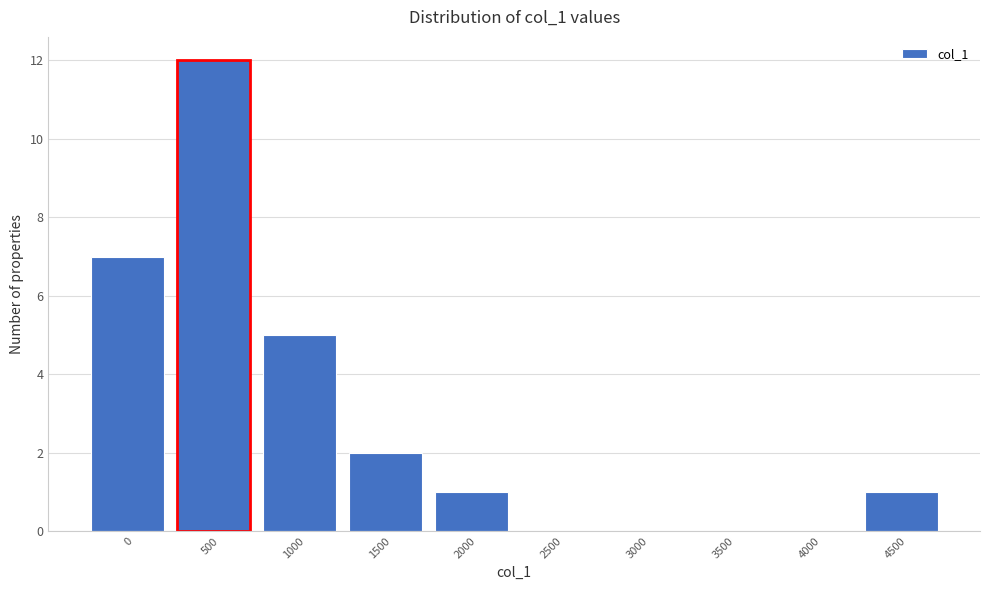

Reading left to right, what are all the values shown in this chart?

0=7	500=12	1000=5	1500=2	2000=1	2500=0	3000=0	3500=0	4000=0	4500=1